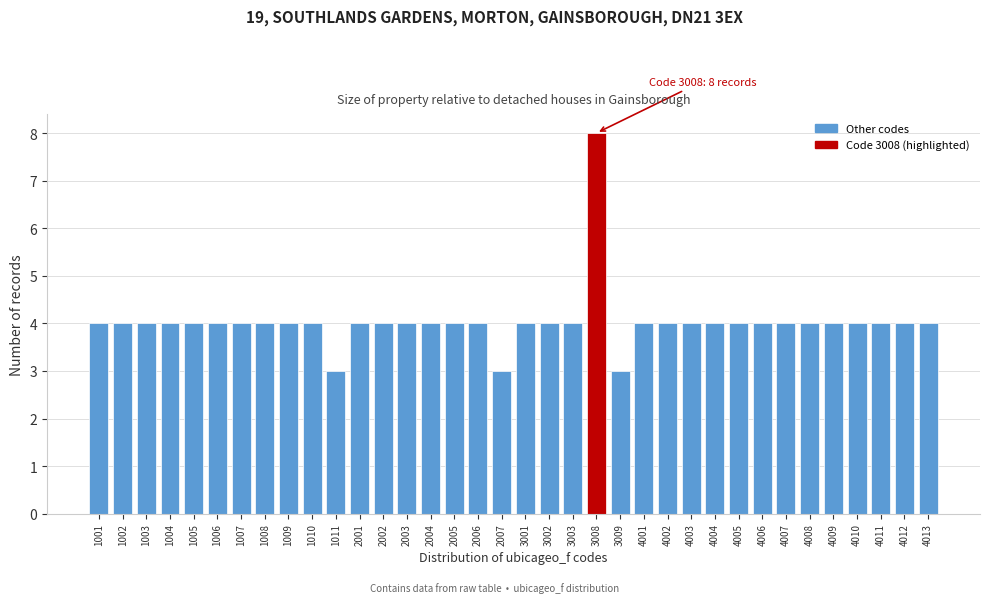

What is the value of the 7th bar from the left?

4